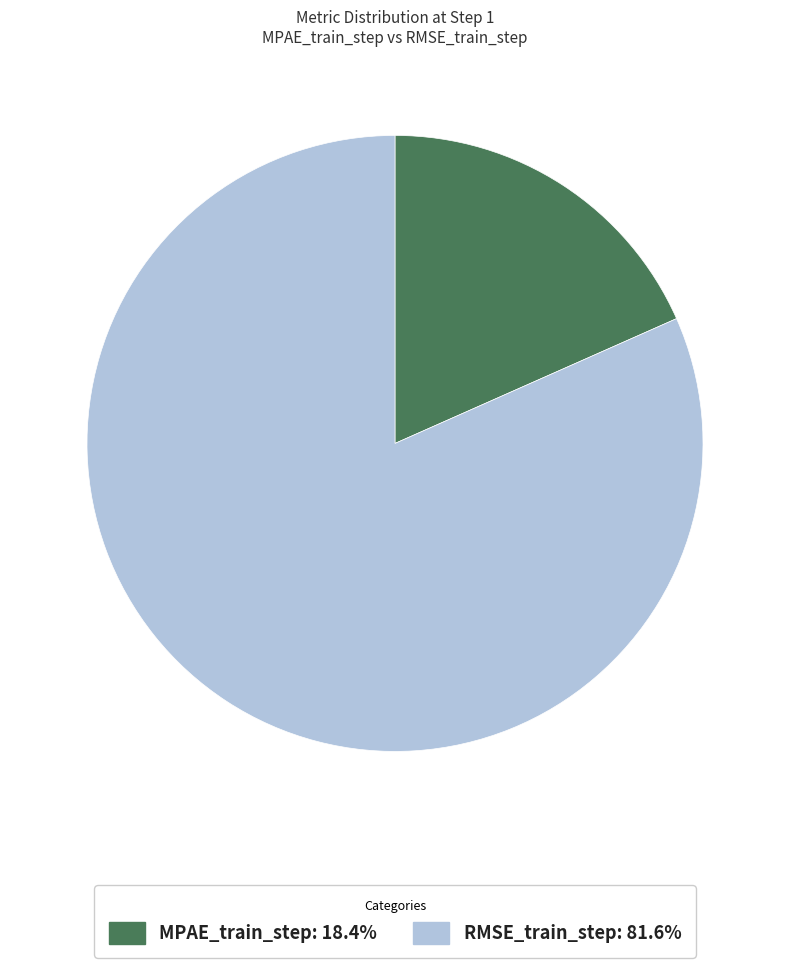

What is the smallest slice in the pie chart?

MPAE_train_step